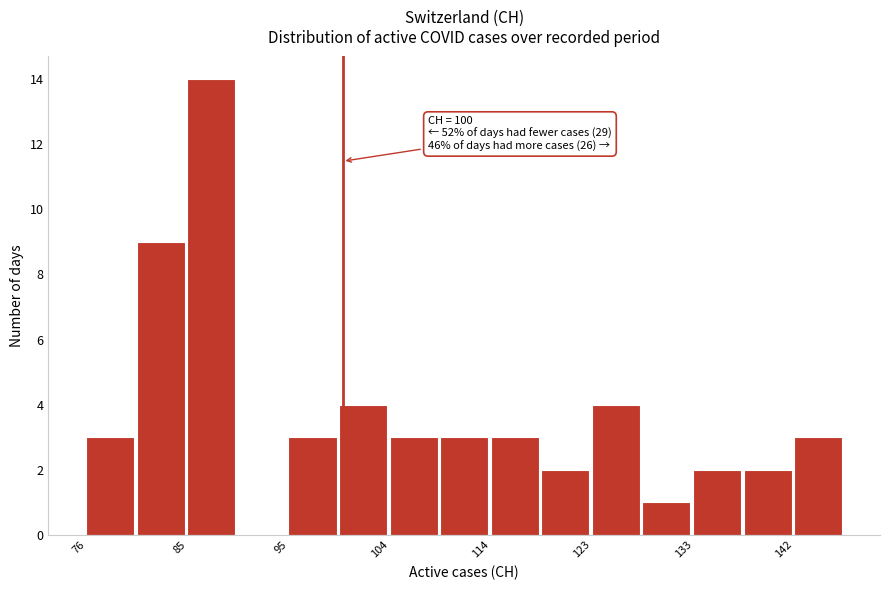

Over which range of the x-axis is the bar tallest?

85 to 90